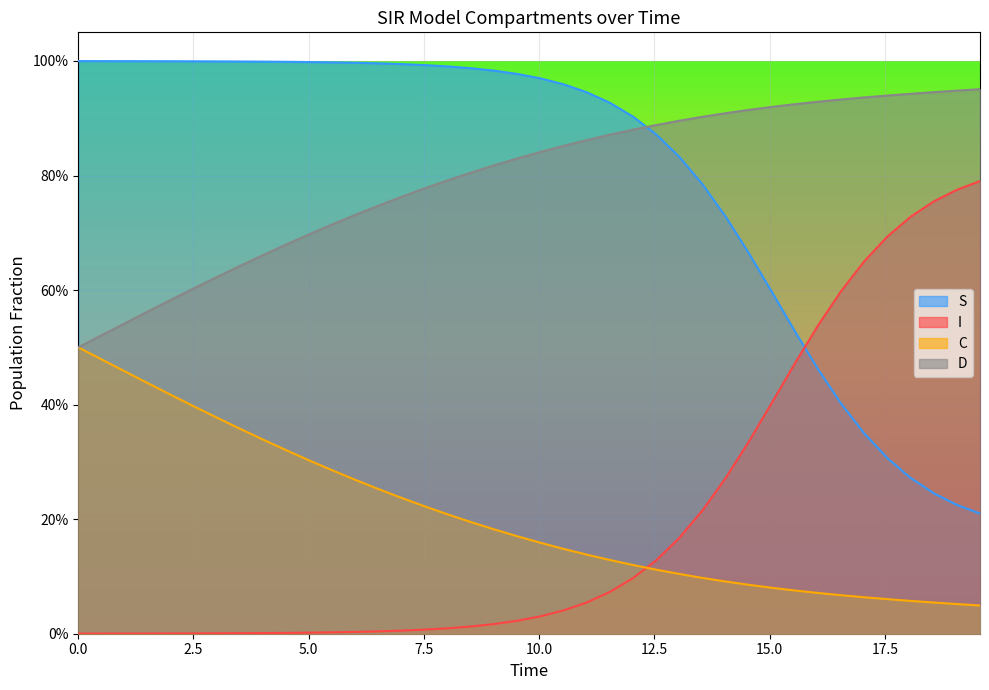

True or false: I has more than 1 interior local peaks.

False